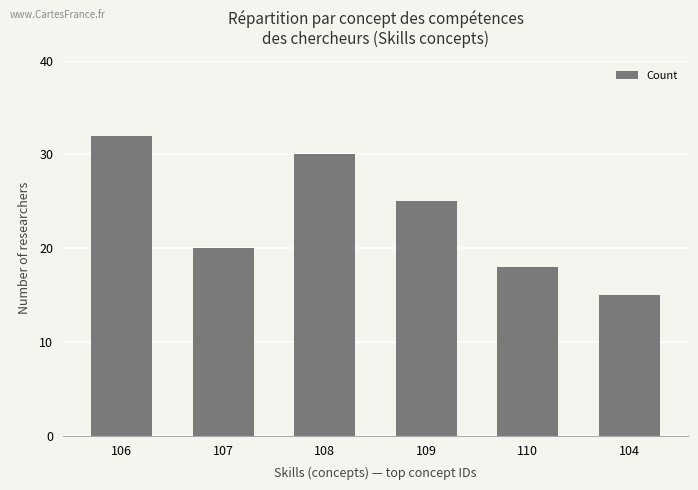

The value at 104 is 26. True or false?

False